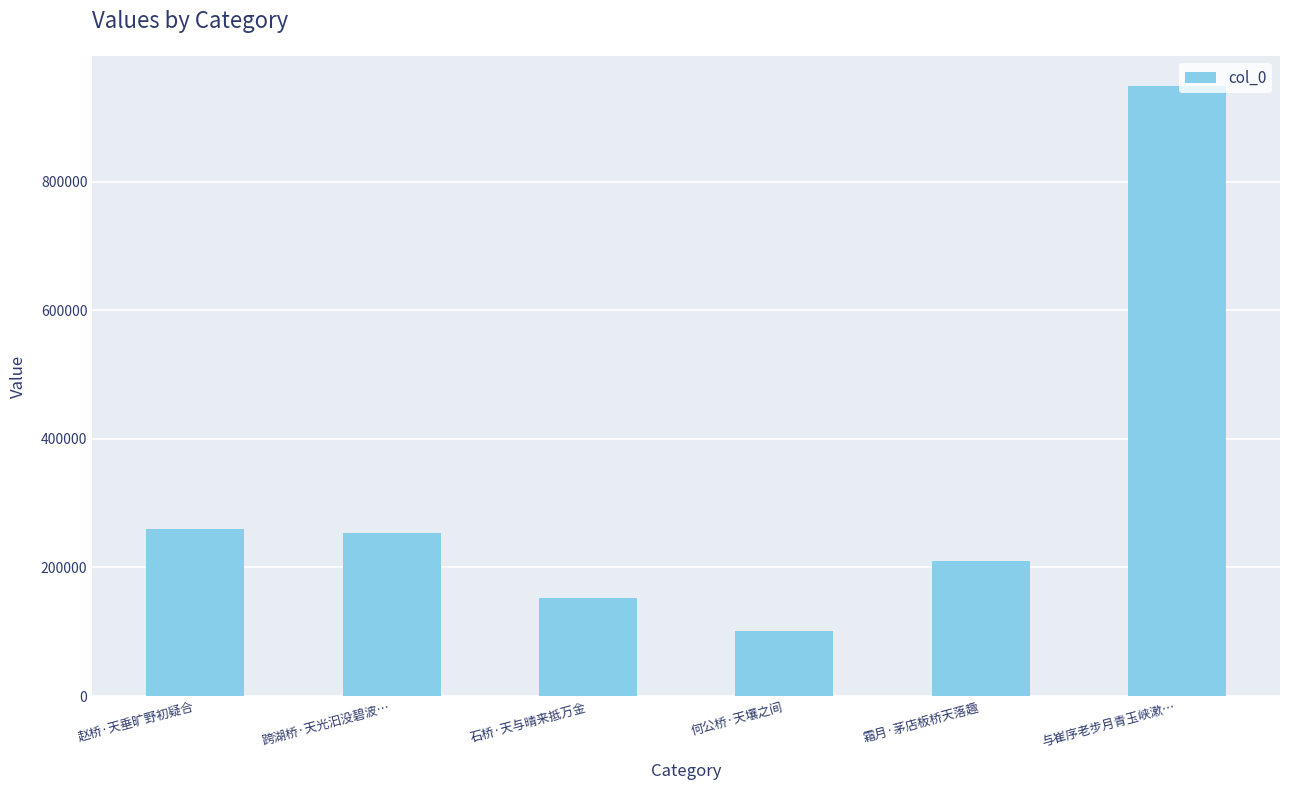

Approximately how many times larger is the value at 与崔序老步月青玉峡漱… compared to 何公桥·天壤之间?

9.4